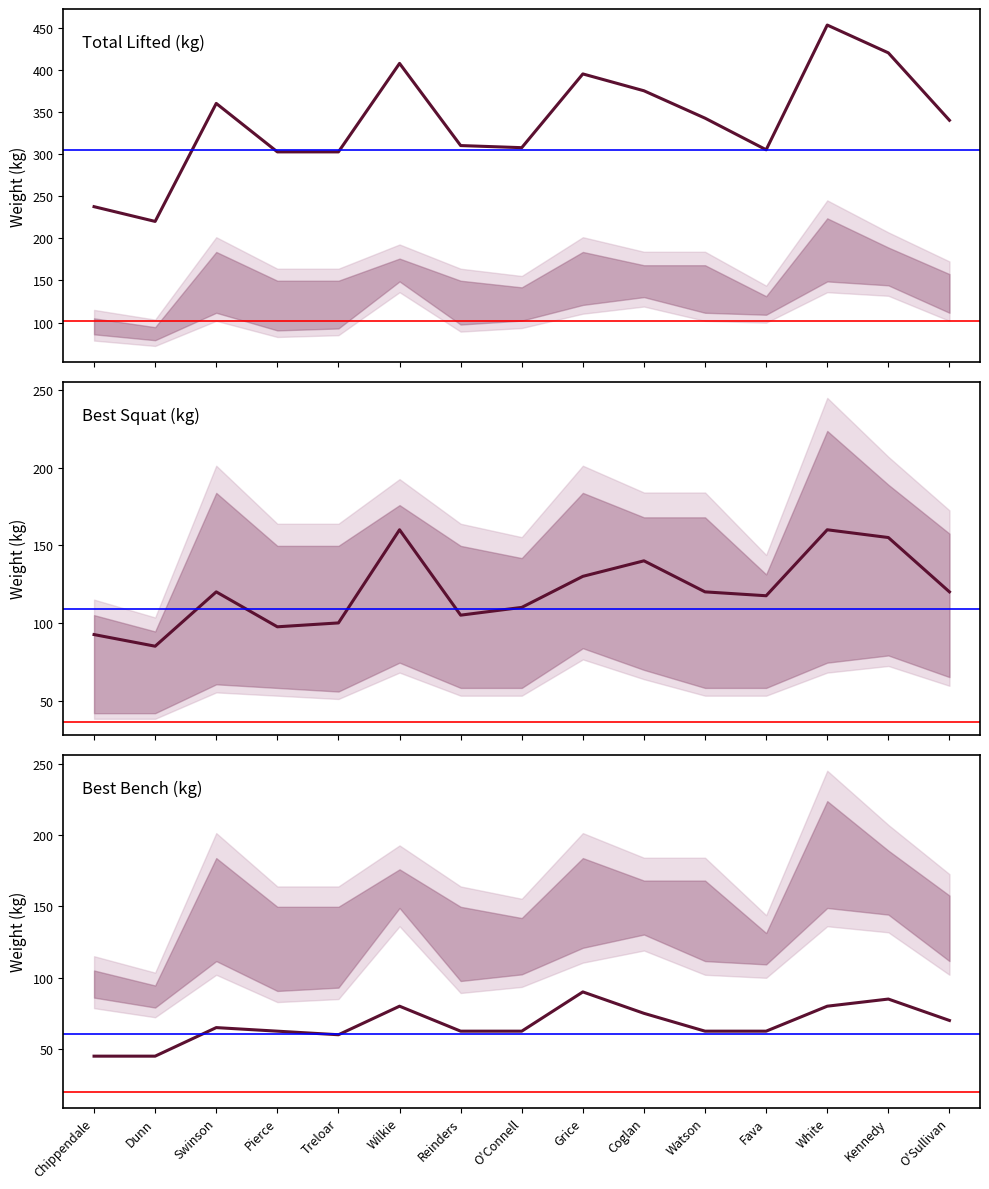

What is the spread (max minus min) of values at Kennedy?

335.0